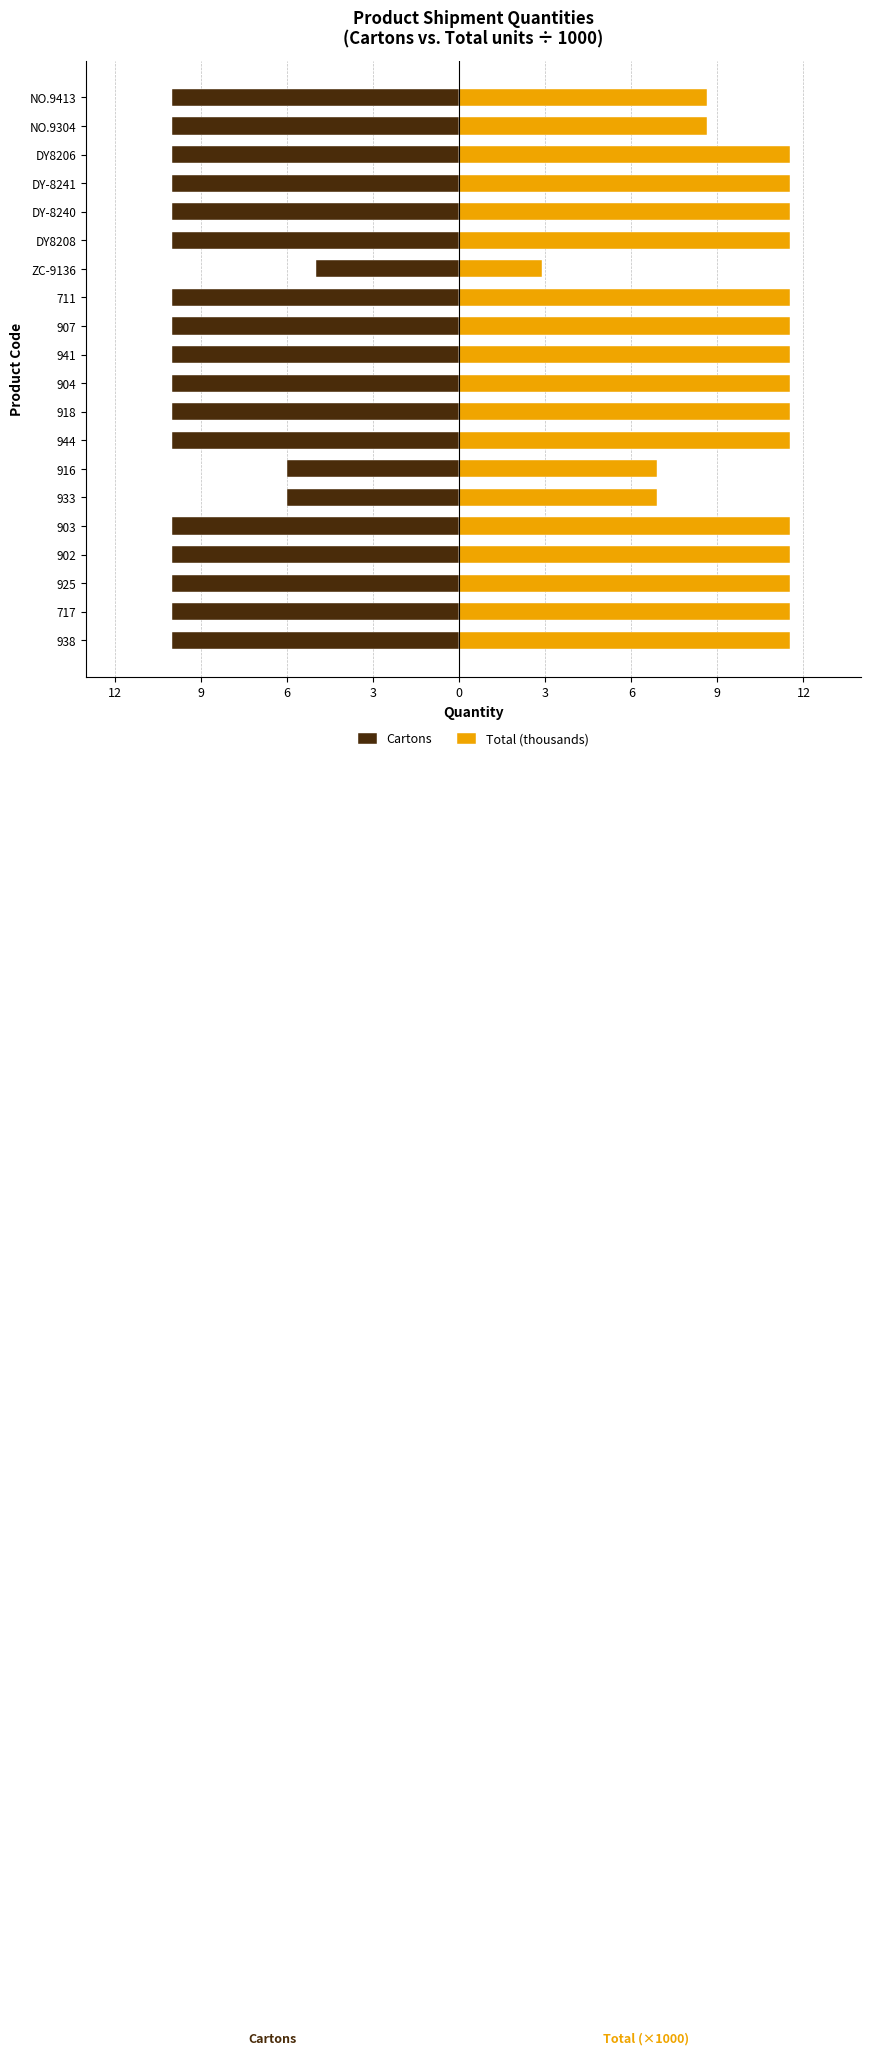

What is the minimum value shown in the chart?

-10.0